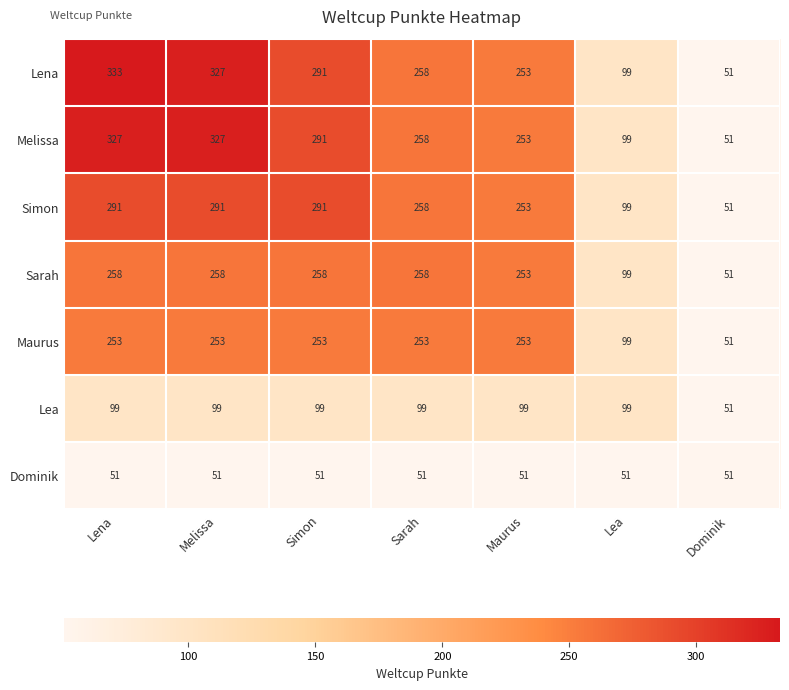

At which label does Melissa first exceed 258?

Lena